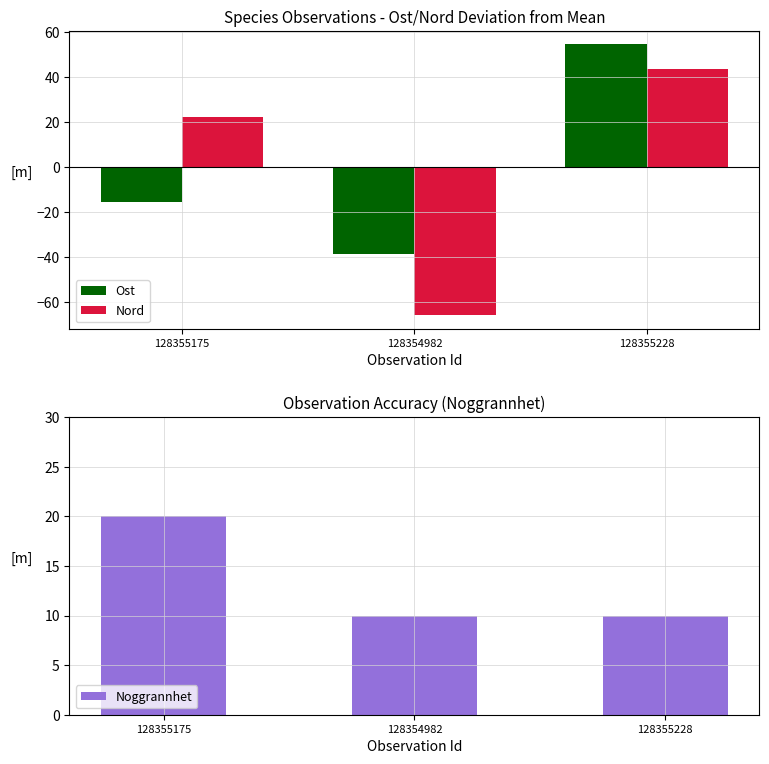

Between 128354982 and 128355175, which is larger?

128355175